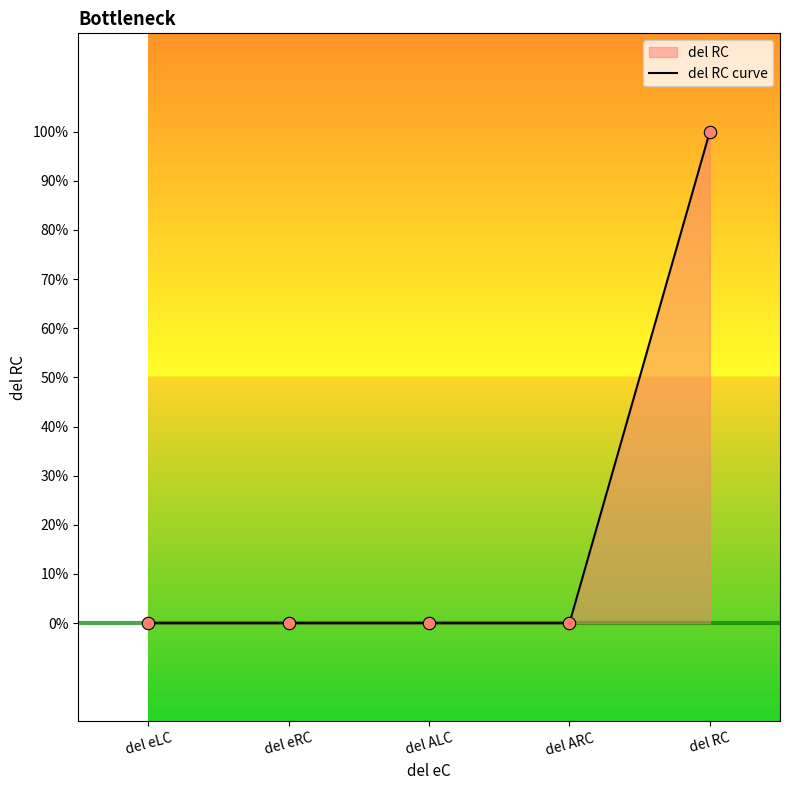

Between del eRC and del eLC, which is larger?

del eRC